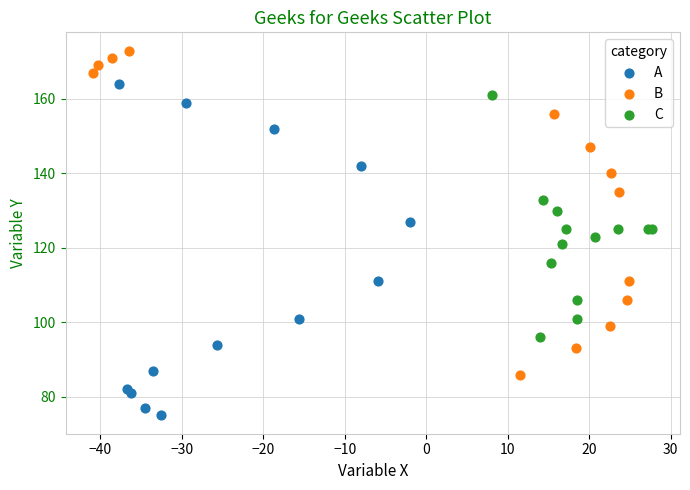

Which series has the largest Y range (max minus min)?

A